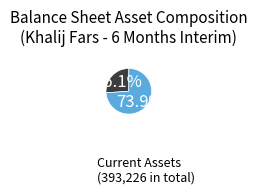

Which slice is the largest?

Current Assets